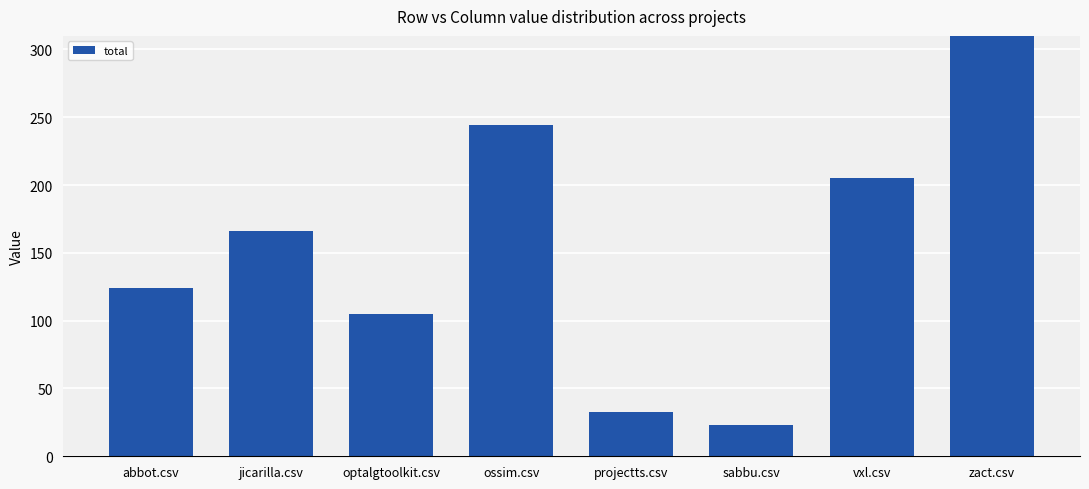

Rank the categories by value from highest to lowest.

zact.csv, ossim.csv, vxl.csv, jicarilla.csv, abbot.csv, optalgtoolkit.csv, projectts.csv, sabbu.csv